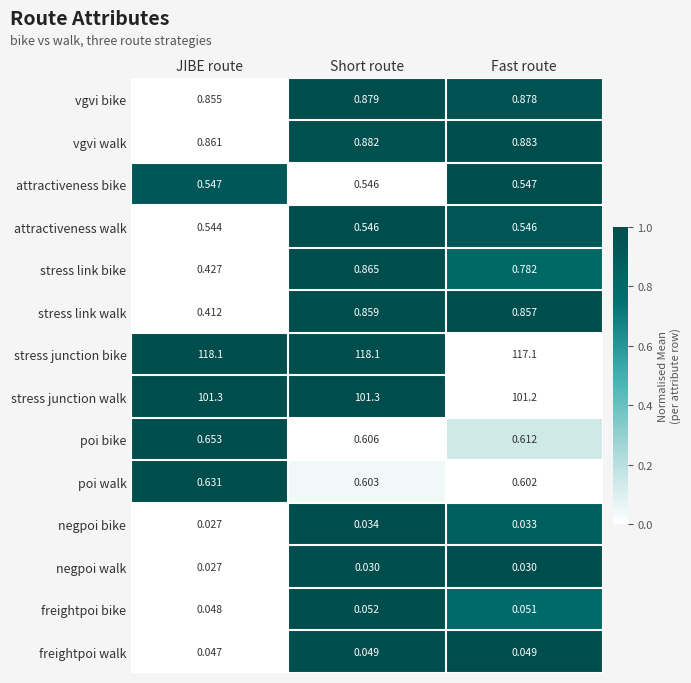

At which label is freightpoi bike closest to 0?

JIBE route